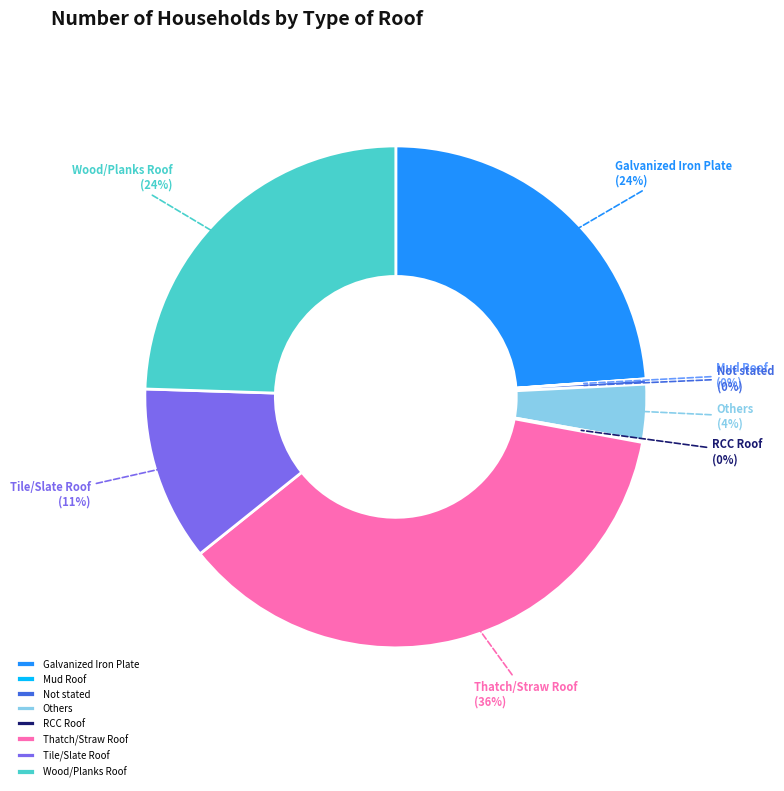

To the nearest percent, what is the difference between the largest and smallest slice percentages?

36%